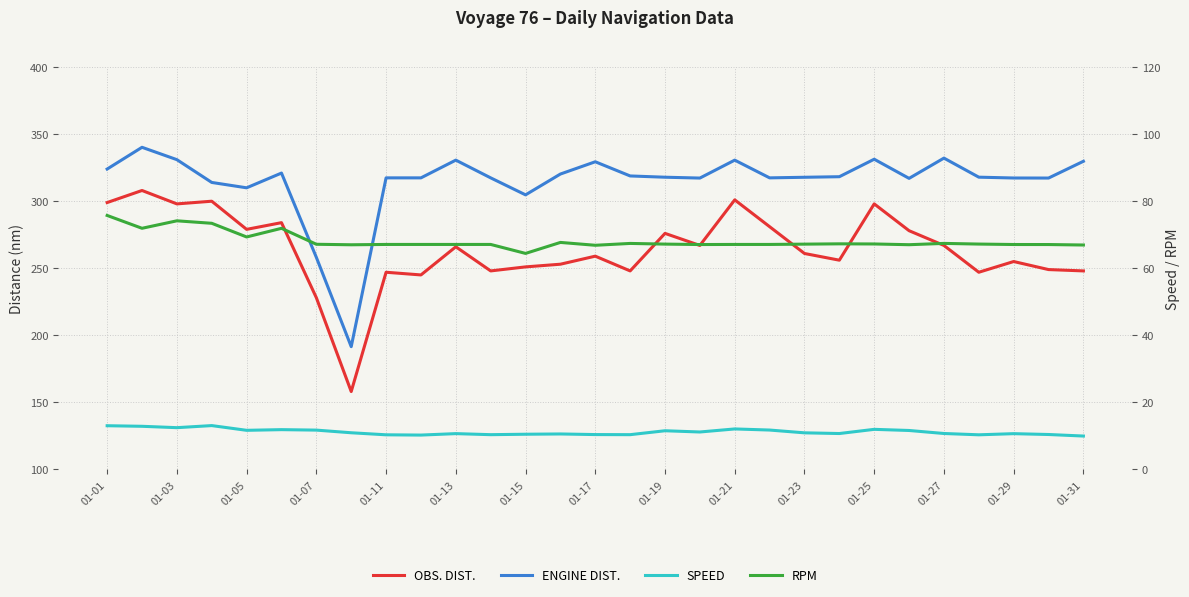

True or false: ENGINE DIST. and RPM intersect in this chart.

False